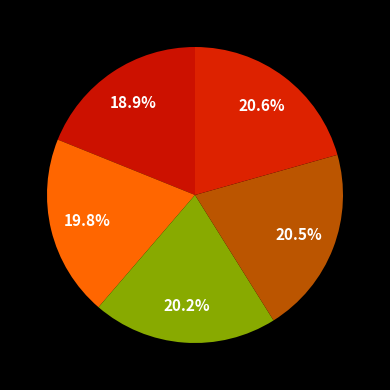

How many segments does this pie chart have?

5